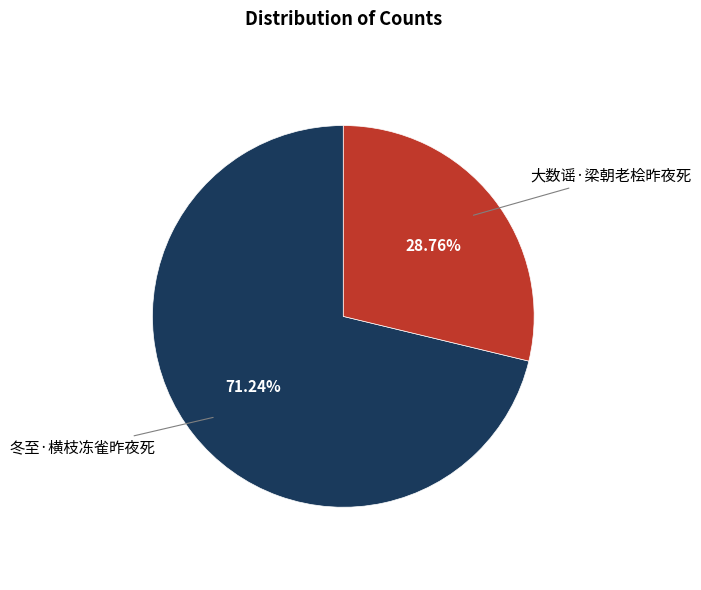

How many slices are in this pie chart?

2